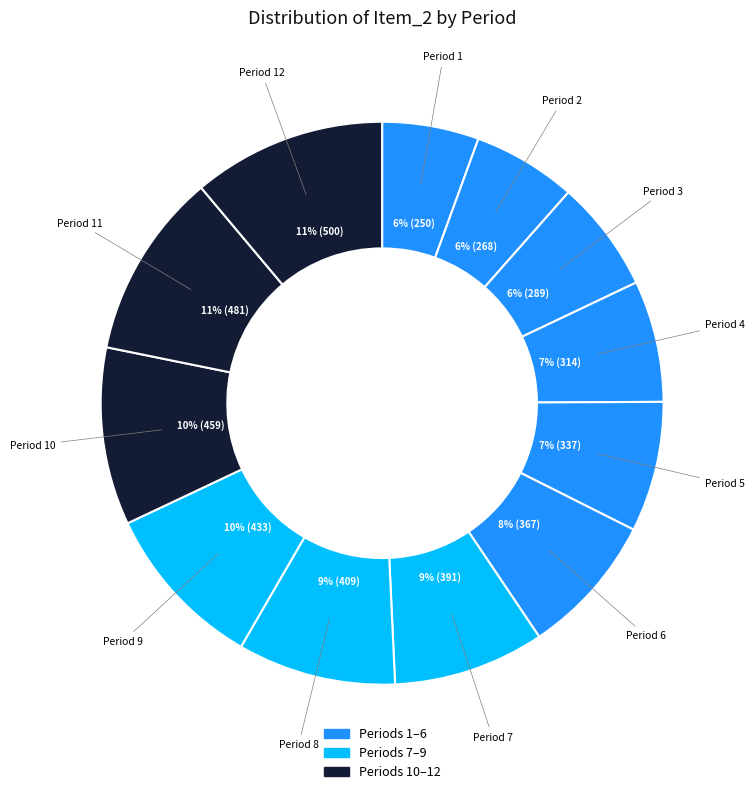

What is the largest slice in the pie chart?

12